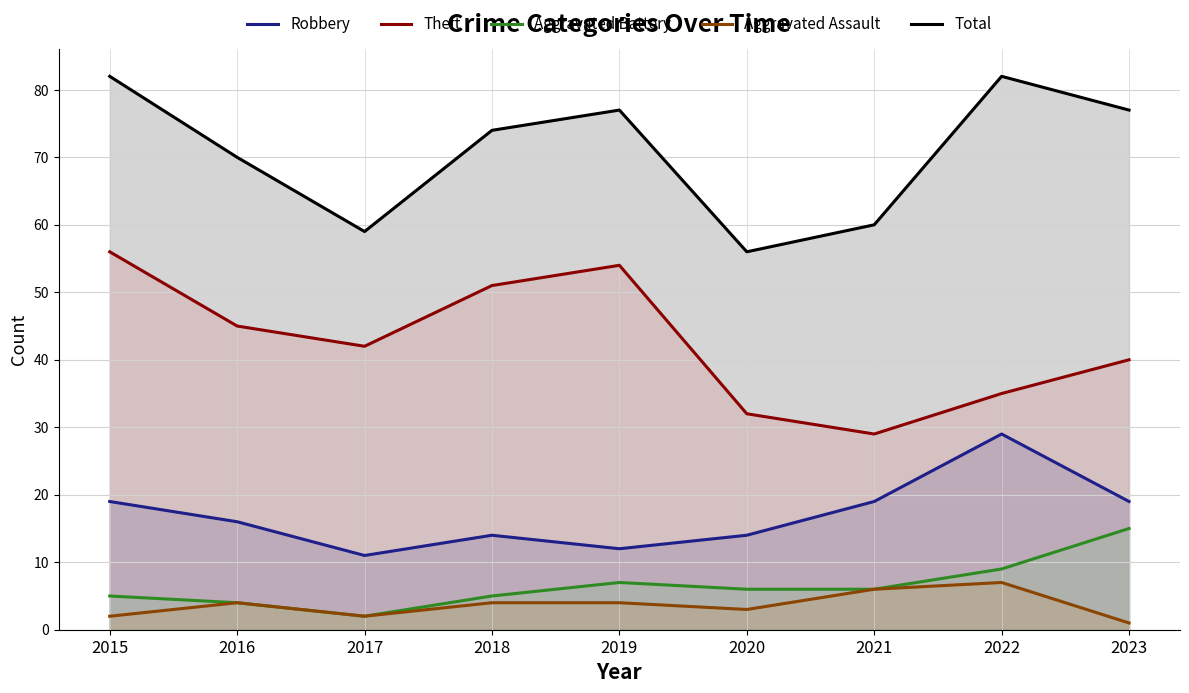

True or false: Total and Robbery intersect in this chart.

False